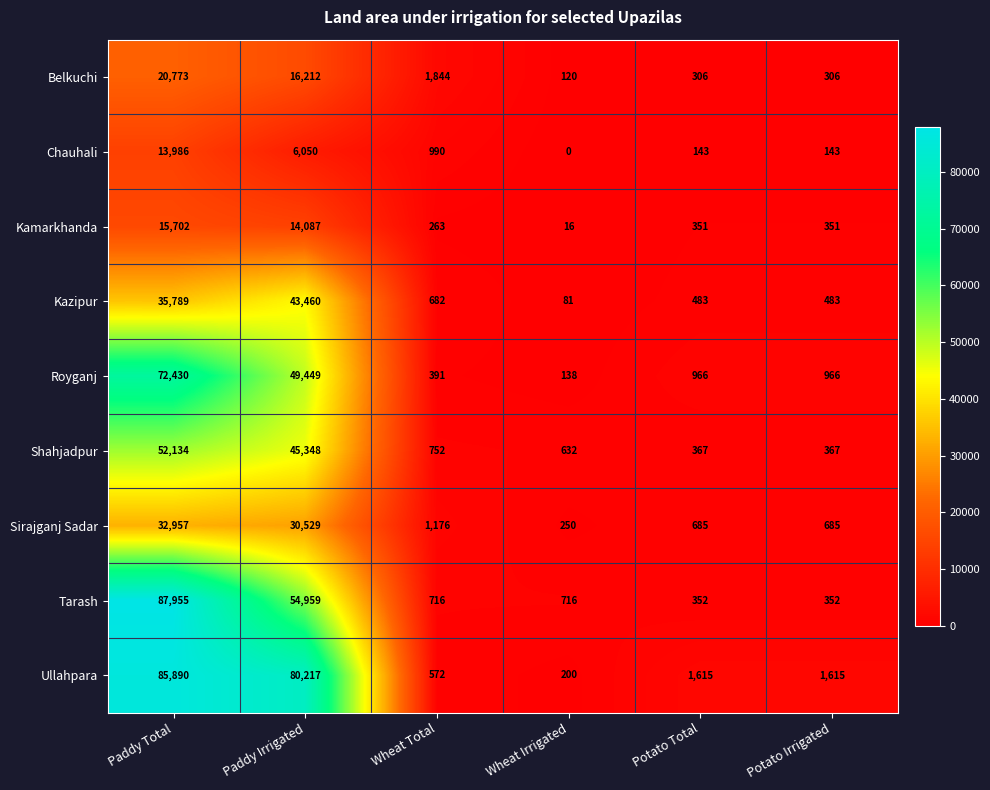

Which series has the largest total across all categories?

Ullahpara